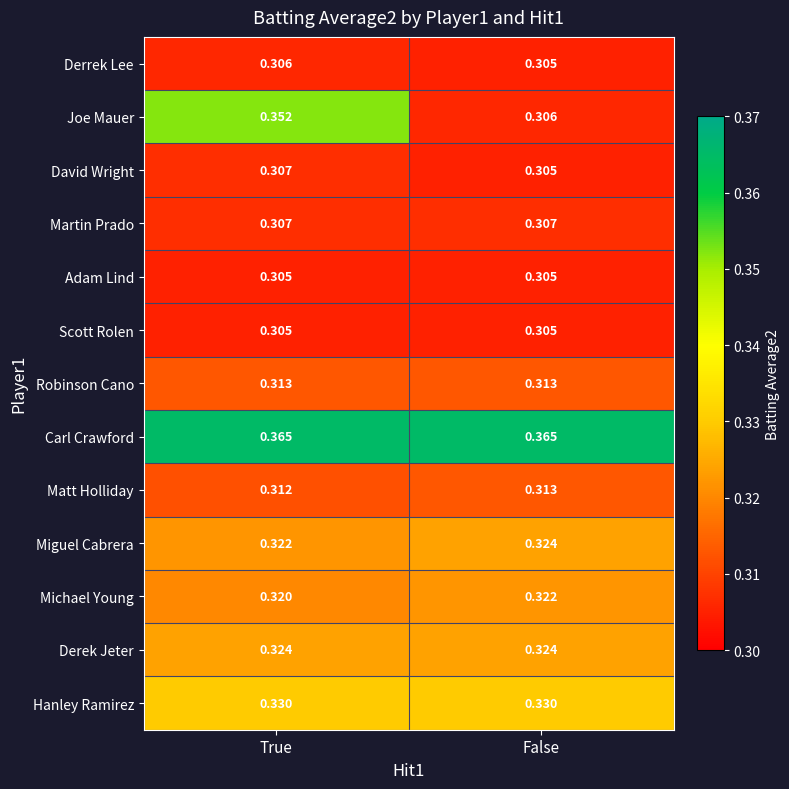

Which series has the largest range (max minus min)?

Joe Mauer